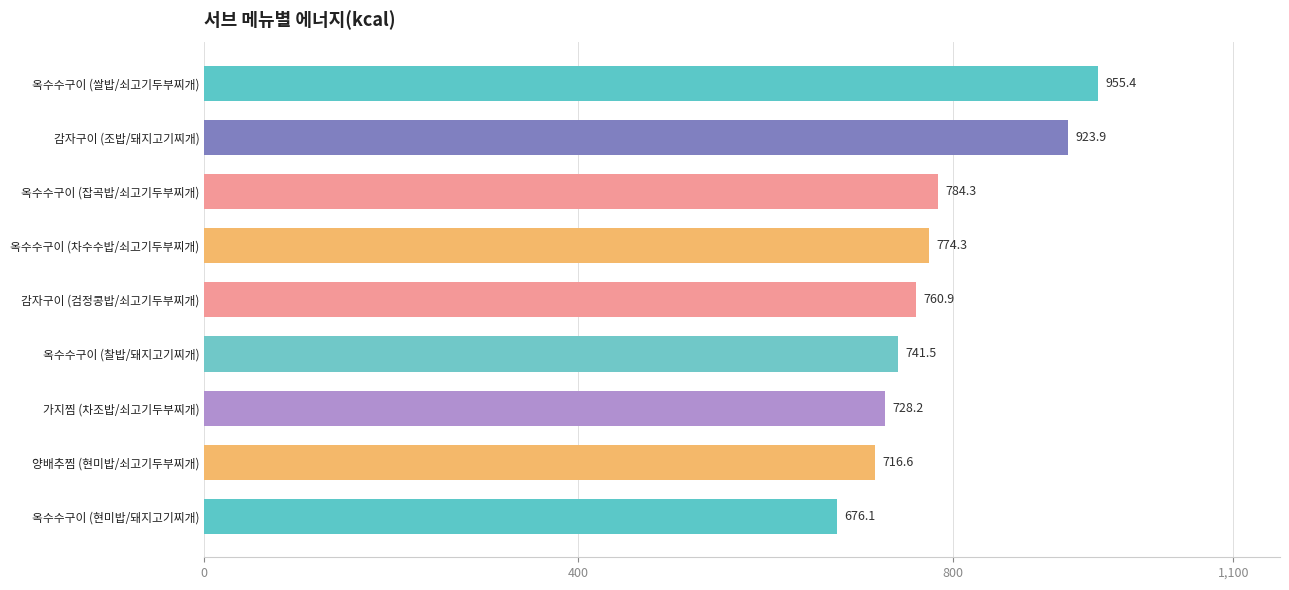

What is the label of the 6th bar from the top?

옥수수구이 (찰밥/돼지고기찌개)